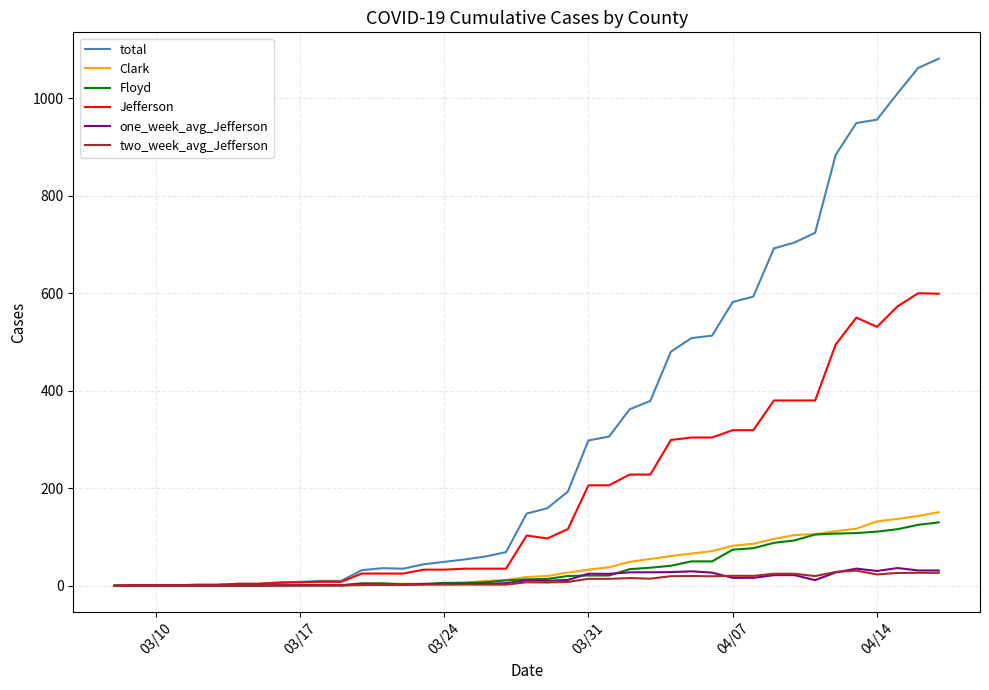

What is the maximum value shown in the chart?

1081.0